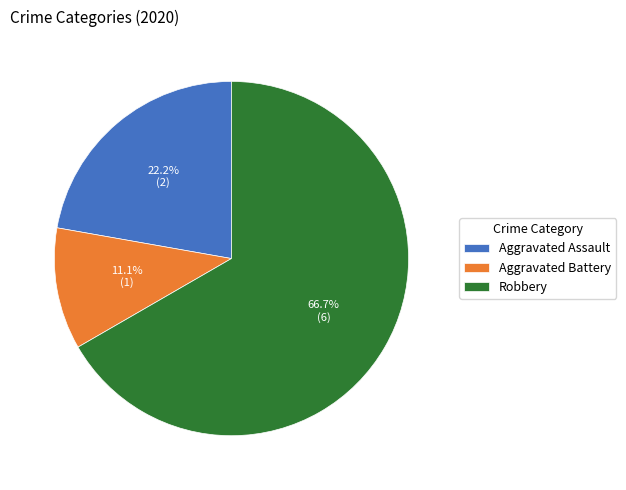

True or false: Aggravated Battery accounts for 3% of the total.

False